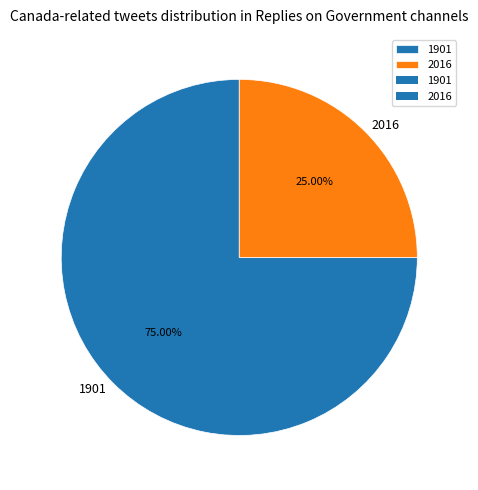

To the nearest percent, what is the average slice percentage?

50%